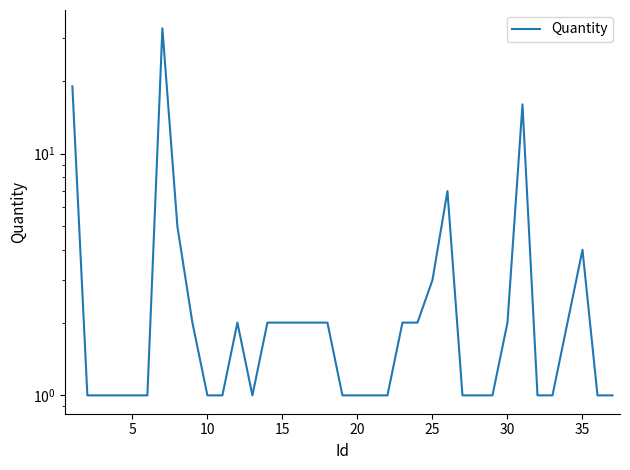

Reading left to right, extract all data points from this chart.

19	1	1	1	1	1	33	5	2	1	1	2	1	2	2	2	2	2	1	1	1	1	2	2	3	7	1	1	1	2	16	1	1	2	4	1	1